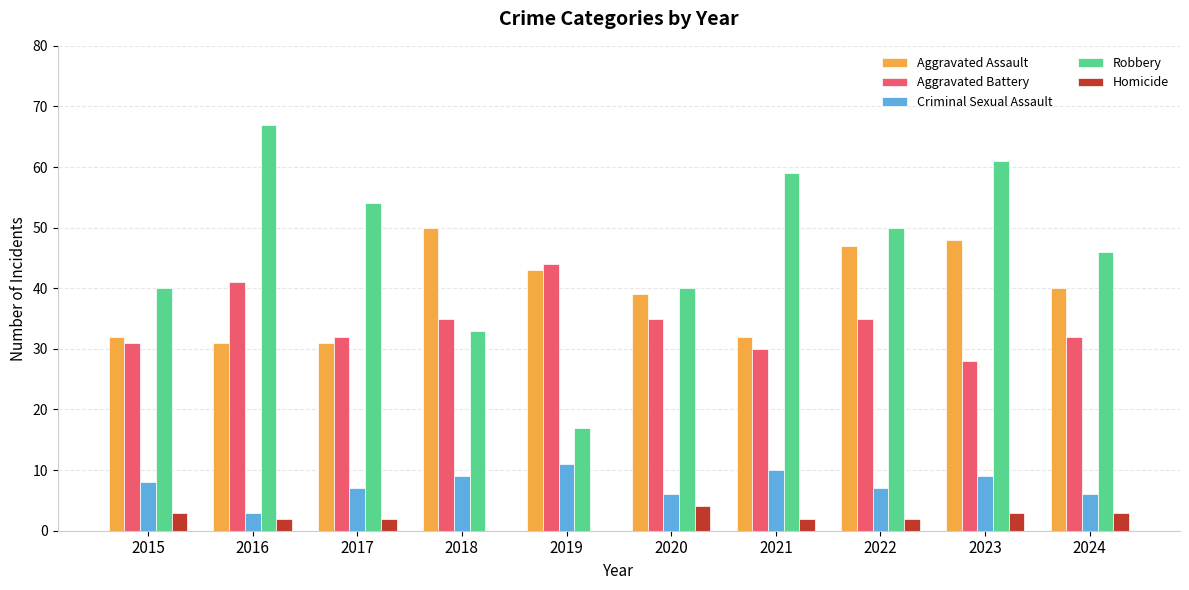

Reading left to right, extract all data points from this chart.

Aggravated Assault: 2015=32	2016=31	2017=31	2018=50	2019=43	2020=39	2021=32	2022=47	2023=48	2024=40
Aggravated Battery: 2015=31	2016=41	2017=32	2018=35	2019=44	2020=35	2021=30	2022=35	2023=28	2024=32
Criminal Sexual Assault: 2015=8	2016=3	2017=7	2018=9	2019=11	2020=6	2021=10	2022=7	2023=9	2024=6
Robbery: 2015=40	2016=67	2017=54	2018=33	2019=17	2020=40	2021=59	2022=50	2023=61	2024=46
Homicide: 2015=3	2016=2	2017=2	2018=0	2019=0	2020=4	2021=2	2022=2	2023=3	2024=3